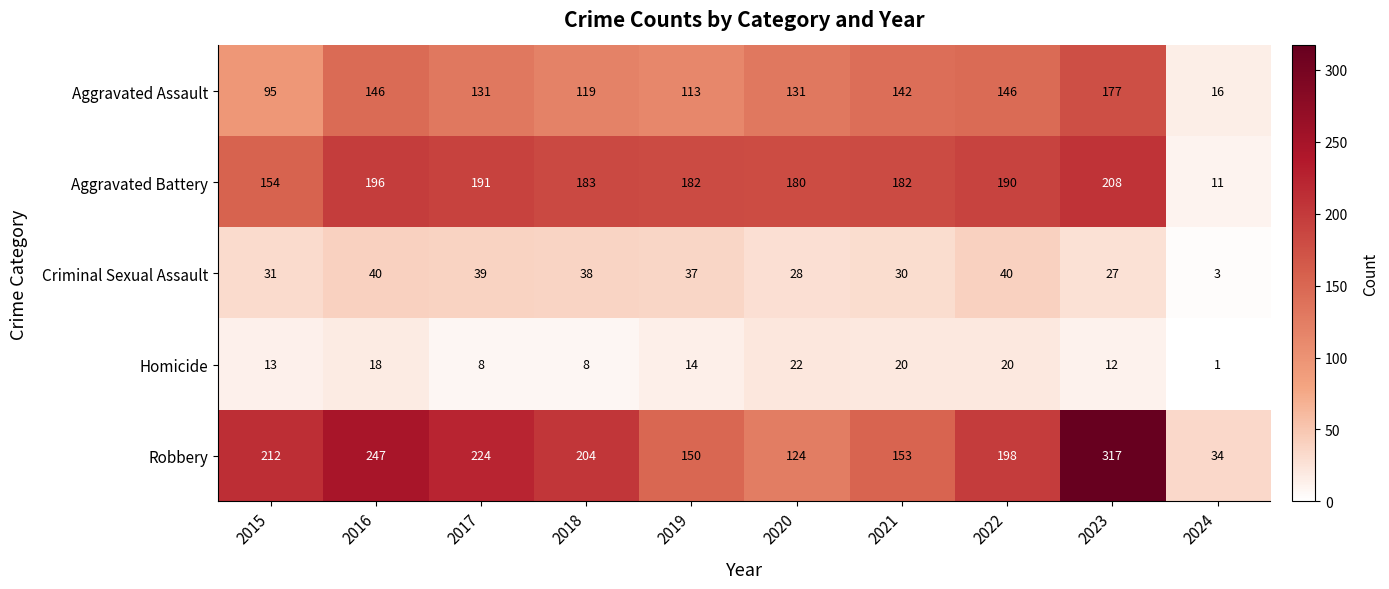

What is the total value across all series at 2021?

527